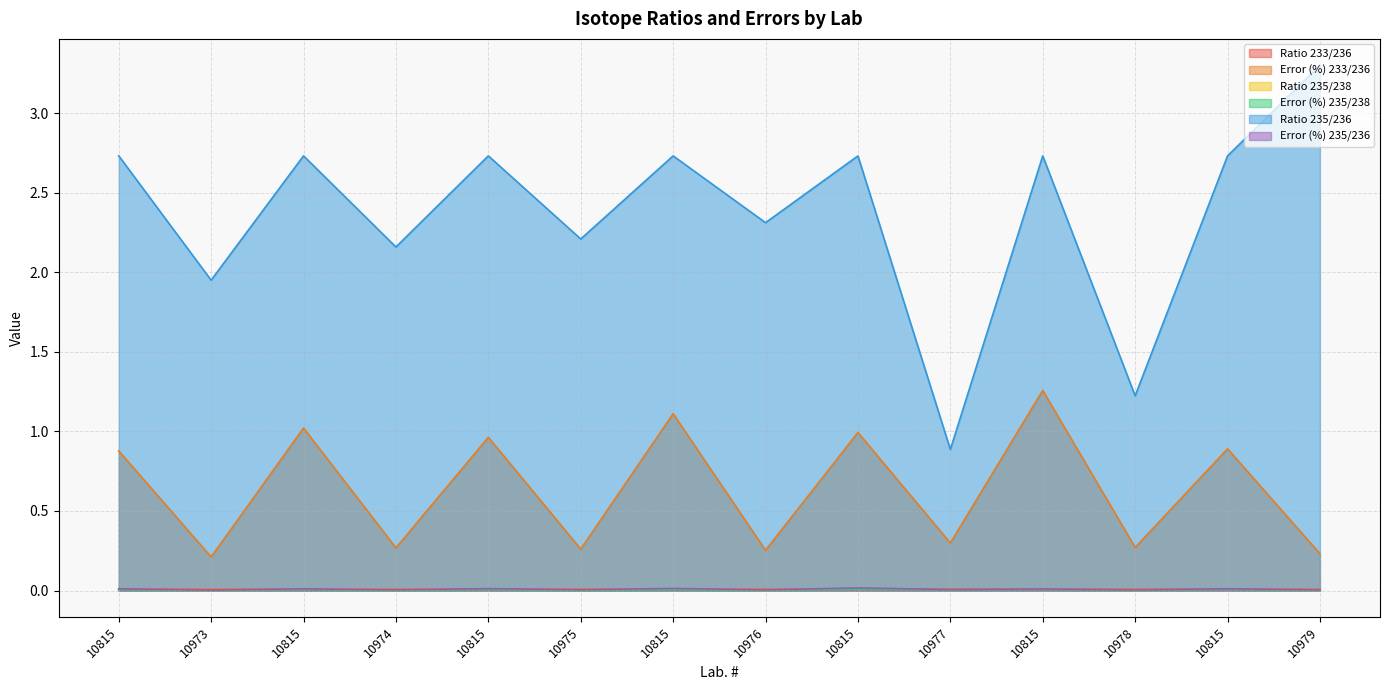

How many lines are shown in the chart?

6